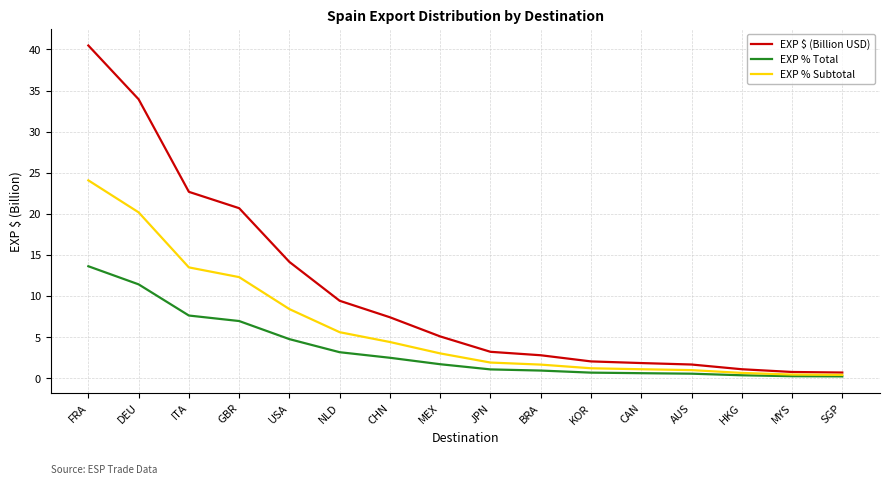

What is the greatest value displayed?

40.5